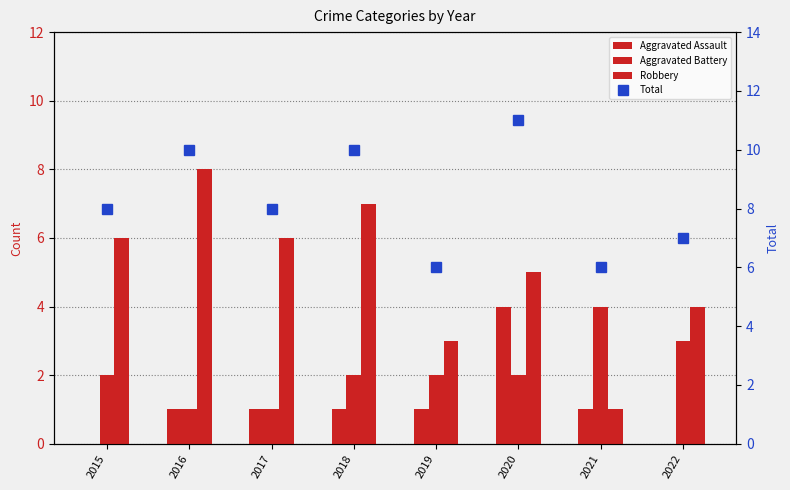

Which label corresponds to the largest value in the chart?

2020